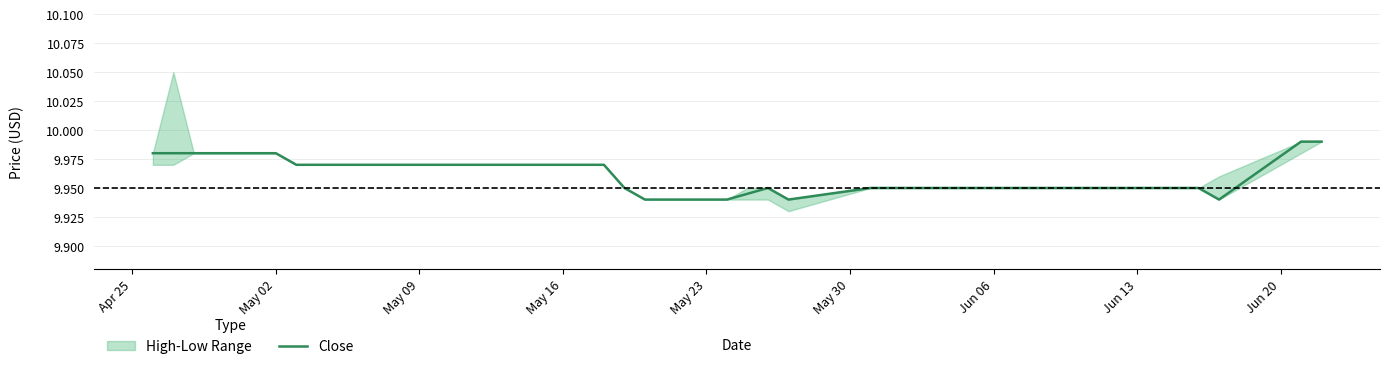

What is the sum of the values at 19 and Apr 25?

19.9